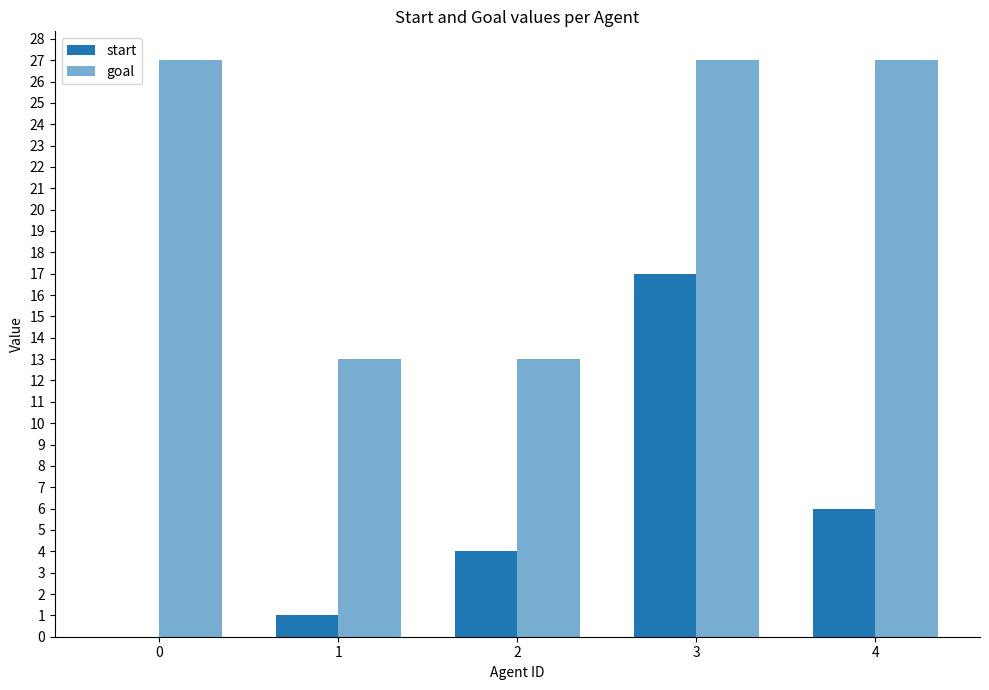

The goal series shows 13 at 2. True or false?

True